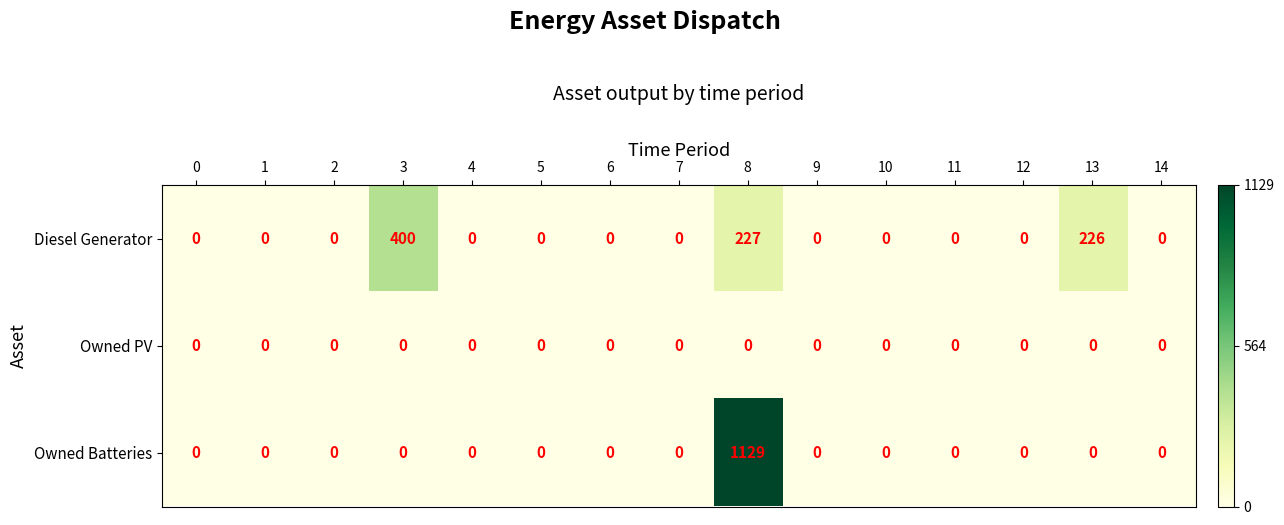

List the series in order of their peak value, highest first.

Owned Batteries, Diesel Generator, Owned PV